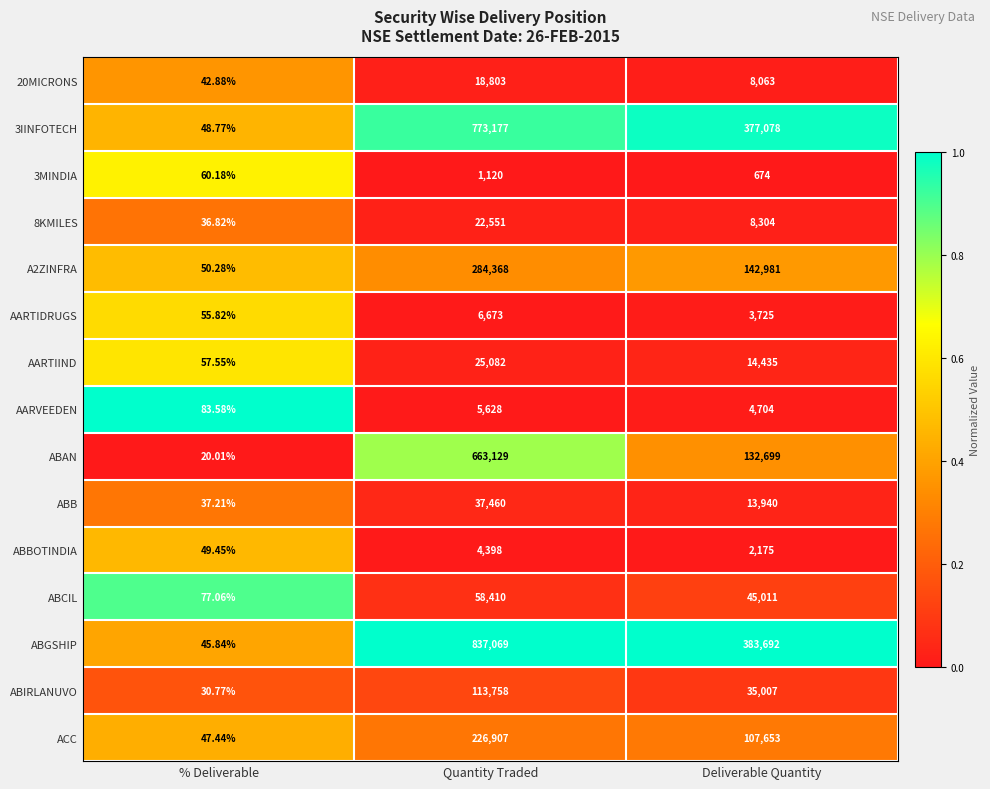

List the series in order of their peak value, highest first.

ABGSHIP, 3IINFOTECH, ABAN, A2ZINFRA, ACC, ABIRLANUVO, ABCIL, ABB, AARTIIND, 8KMILES, 20MICRONS, AARTIDRUGS, AARVEEDEN, ABBOTINDIA, 3MINDIA